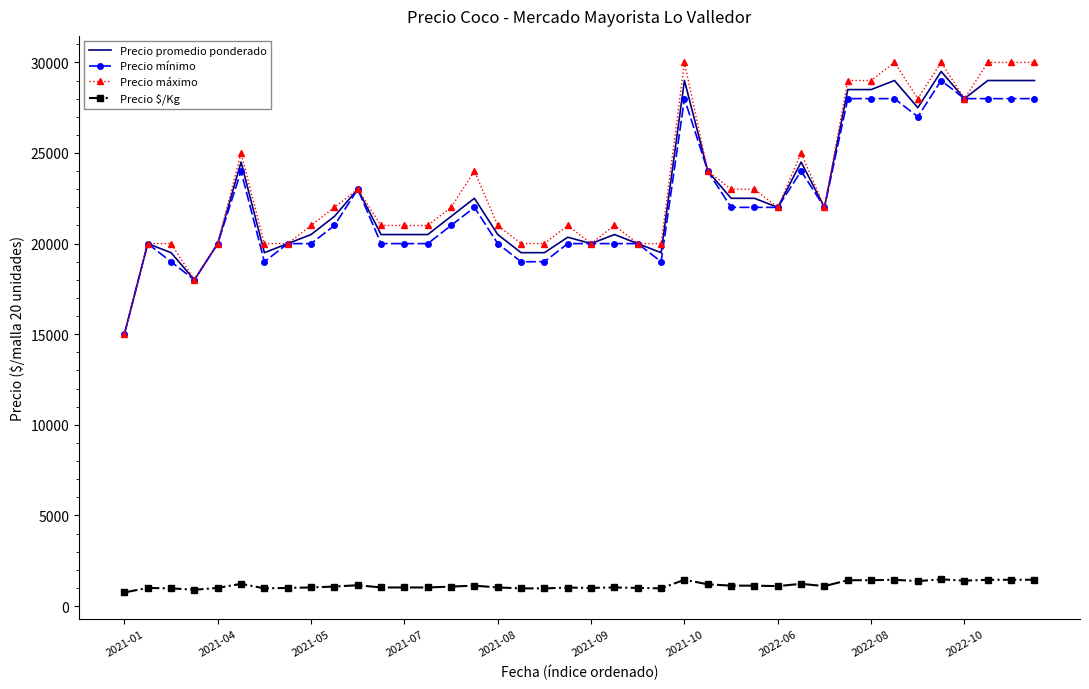

True or false: Precio máximo and Precio $/Kg intersect in this chart.

False